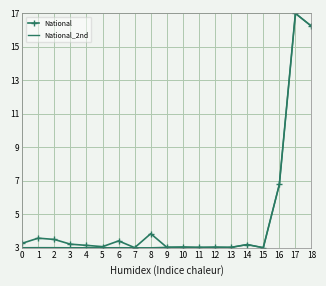

At which label is National closest to 10?

16